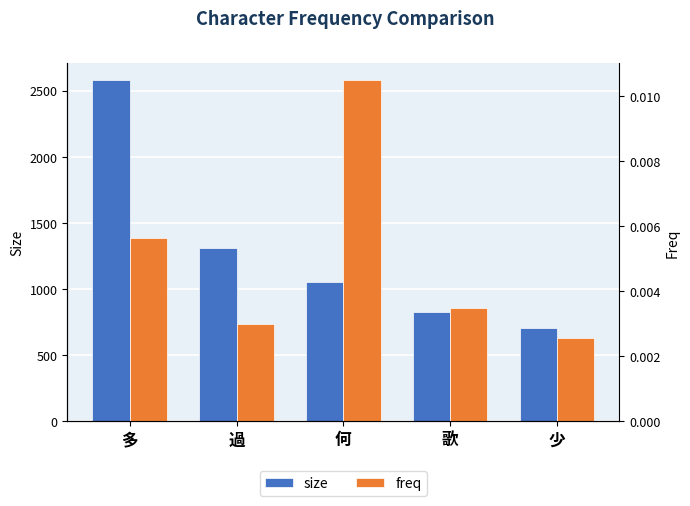

What is the sum of all size values?

6472.0